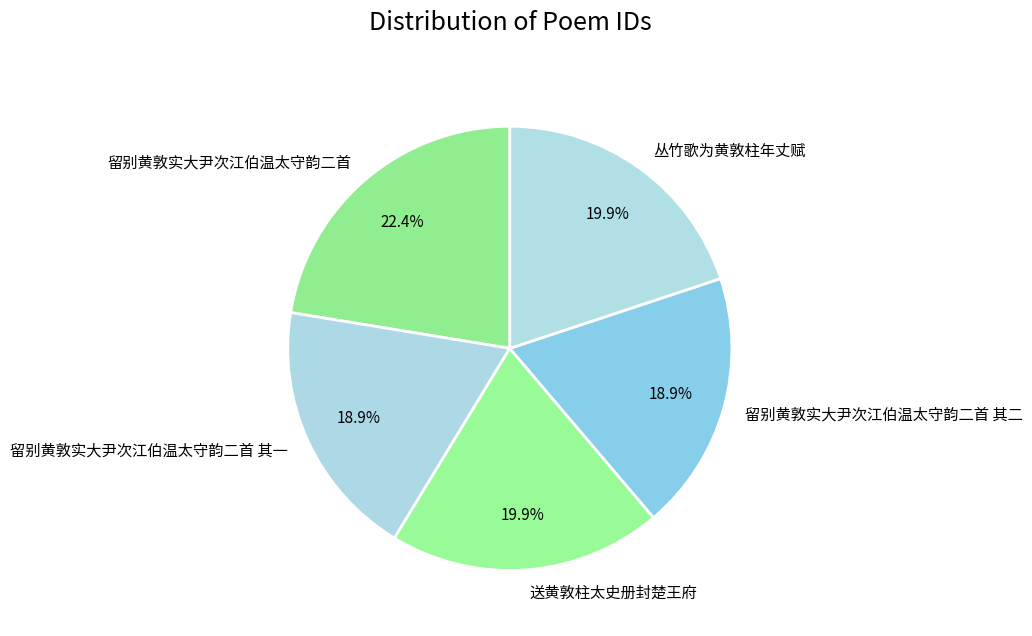

To the nearest percent, what portion does 留别黄敦实大尹次江伯温太守韵二首 其一 represent?

19%